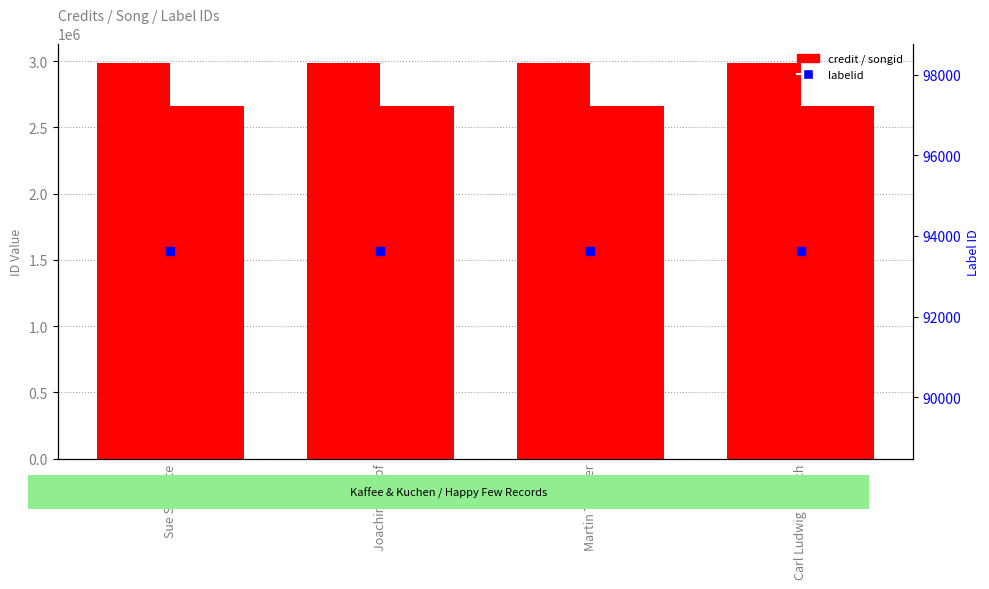

At how many categories does at least one series exceed 2203655?

4